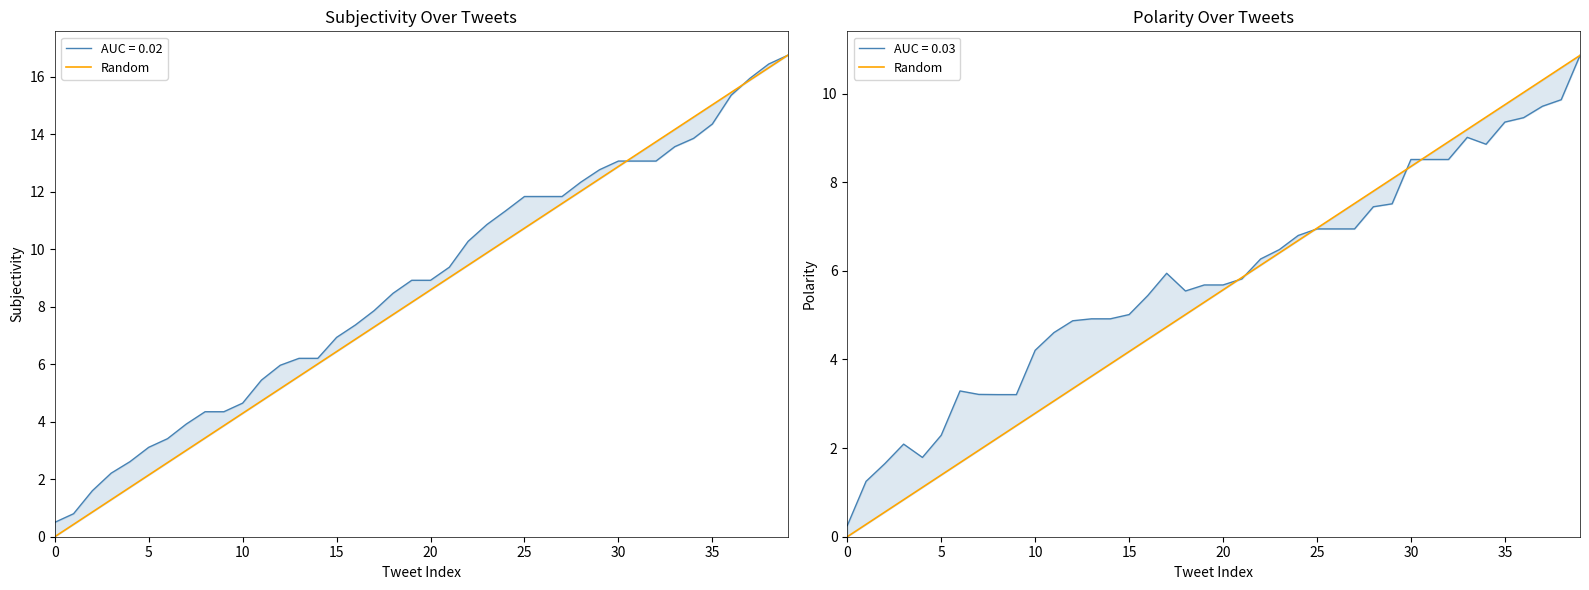

The value at 10 is 2.8. True or false?

True